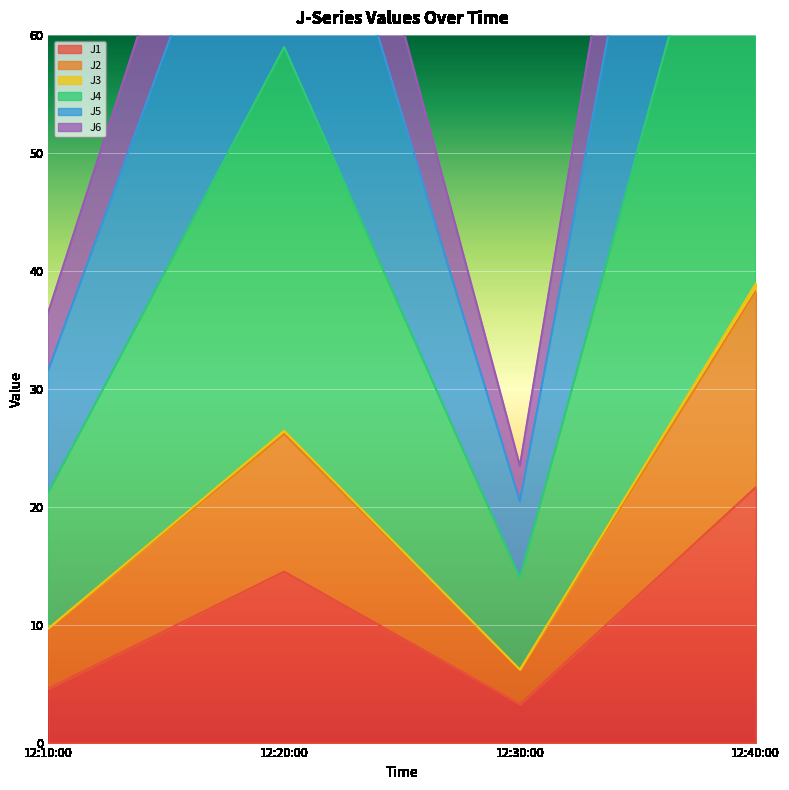

True or false: J2 and J3 intersect in this chart.

False